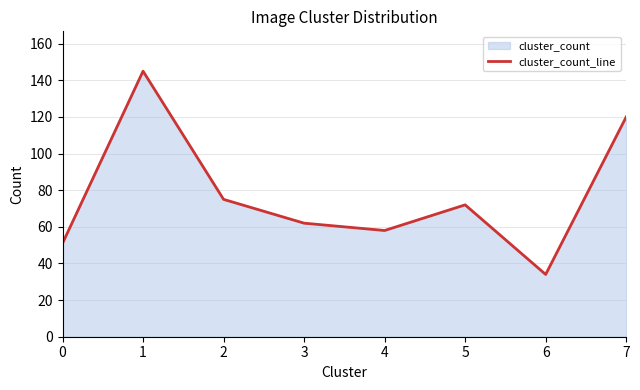

Rank the categories by value from highest to lowest.

1, 7, 2, 5, 3, 4, 0, 6